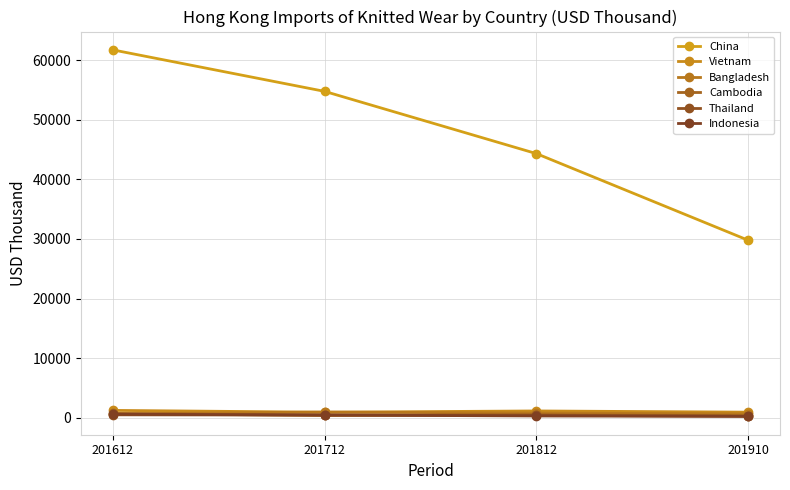

Which category has the highest value across all series?

201612